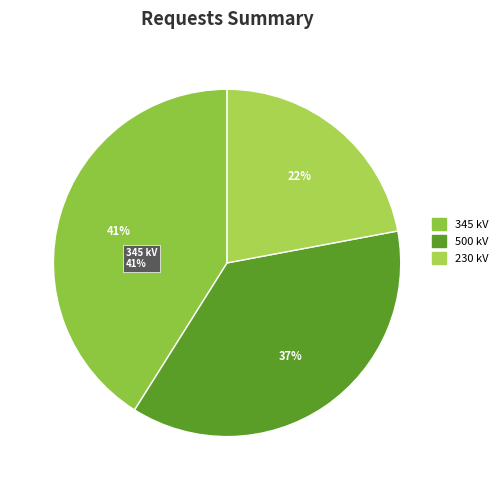

Count the number of slices in the pie.

3